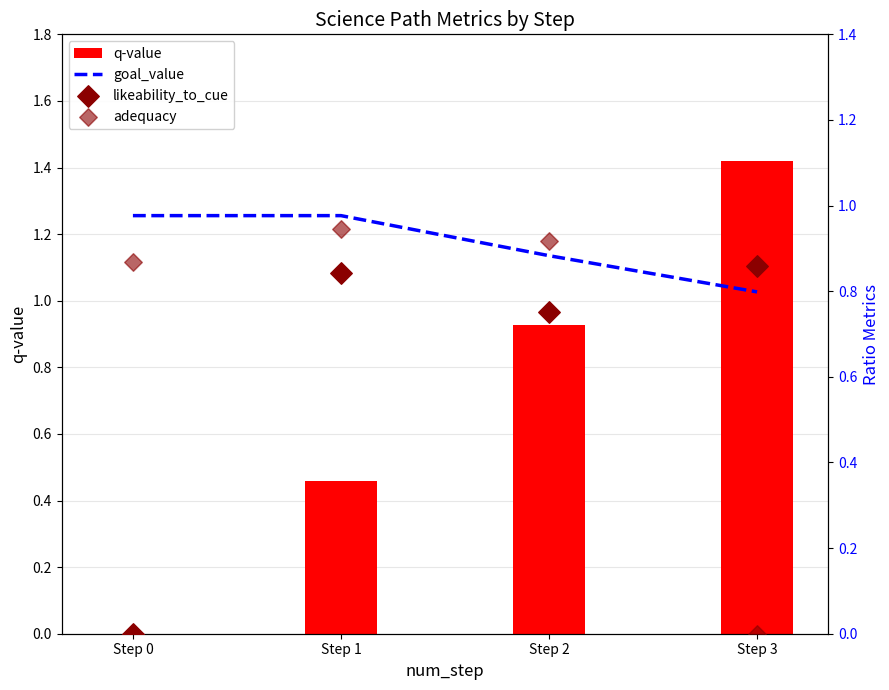

Which series contains the highest Y value?

q-value